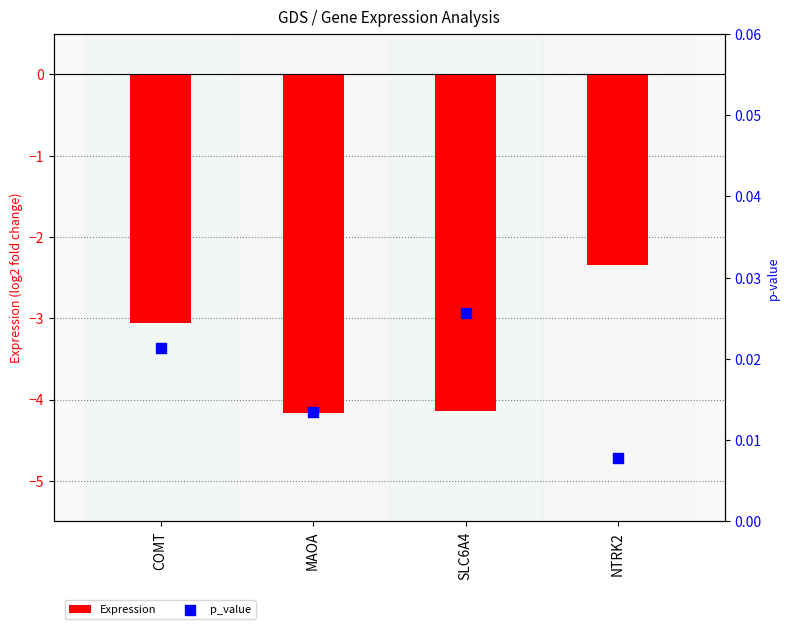

At how many categories does at least one series exceed -2?

4